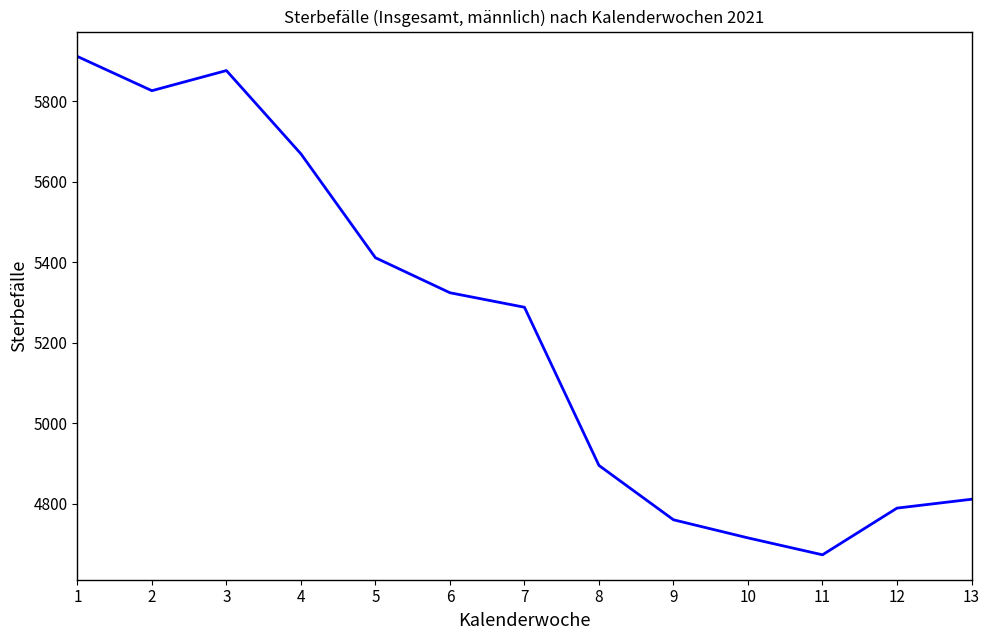

Rank the categories by value from lowest to highest.

11, 10, 9, 12, 13, 8, 7, 6, 5, 4, 2, 3, 1